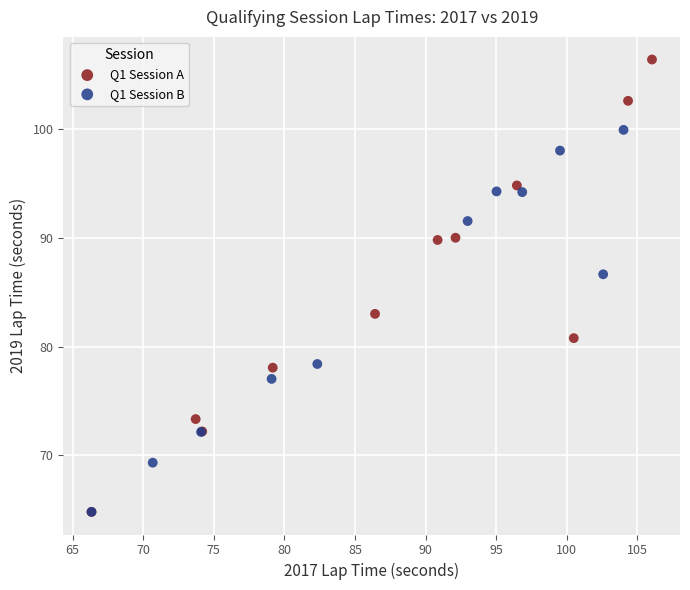

Which series contains the highest Y value?

Q1 Session A